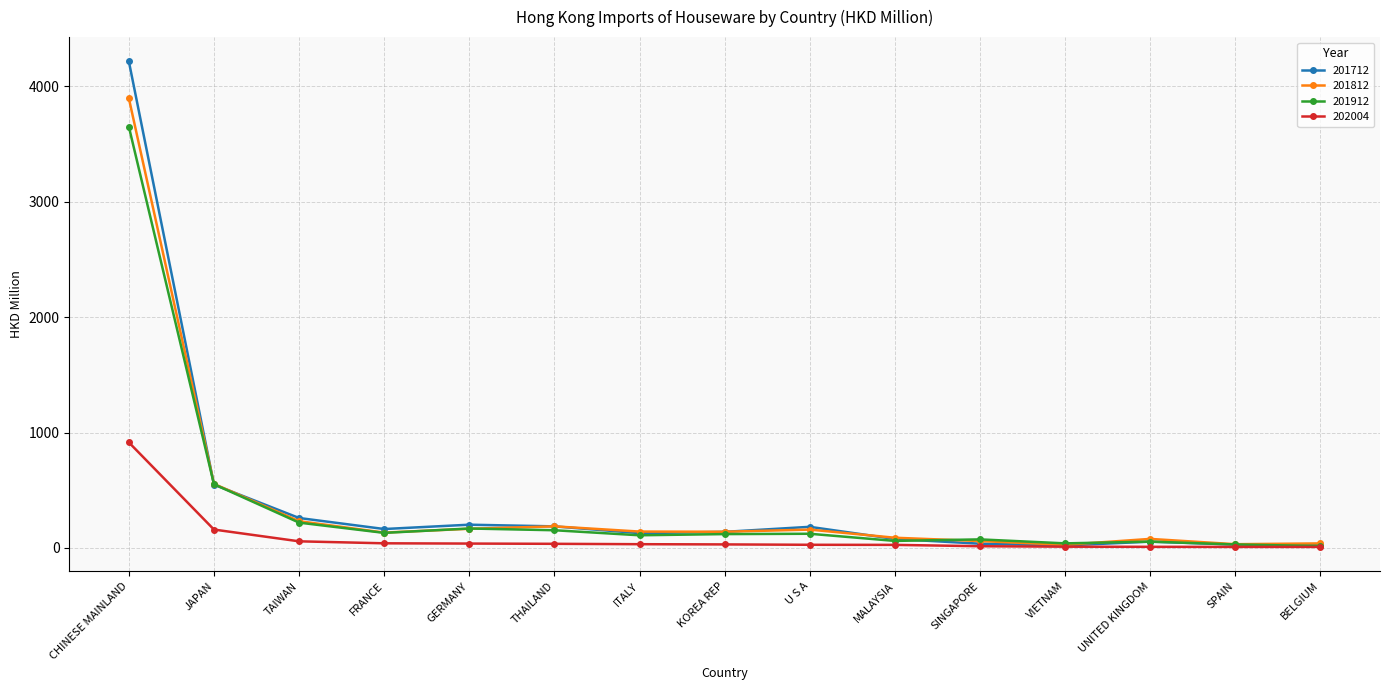

What are all the series names shown in the legend?

201712, 201812, 201912, 202004